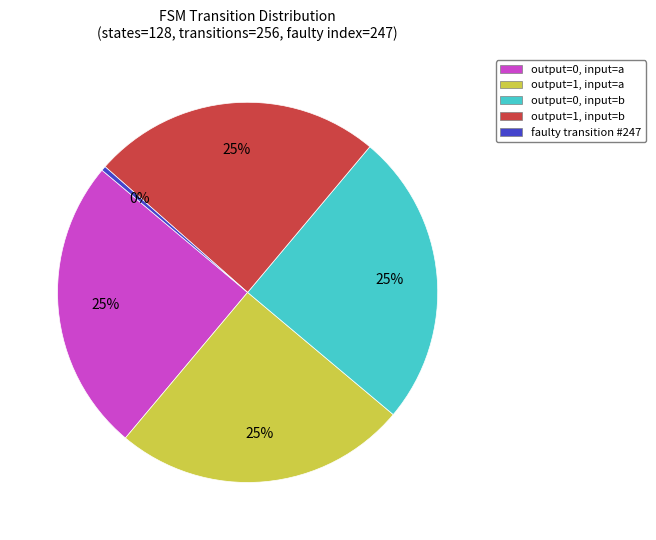

To the nearest percent, what is the average slice percentage?

20%